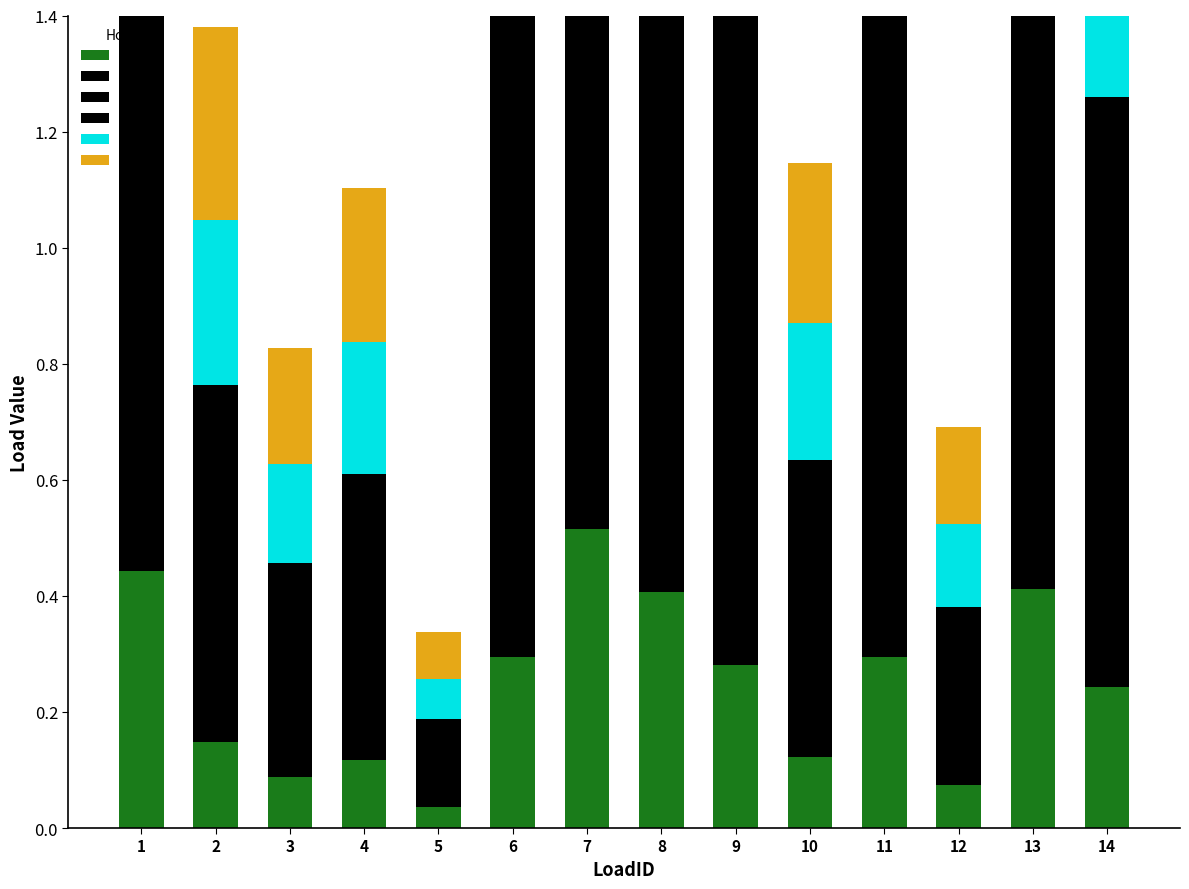

What is the total value across all series at 1?

4.1